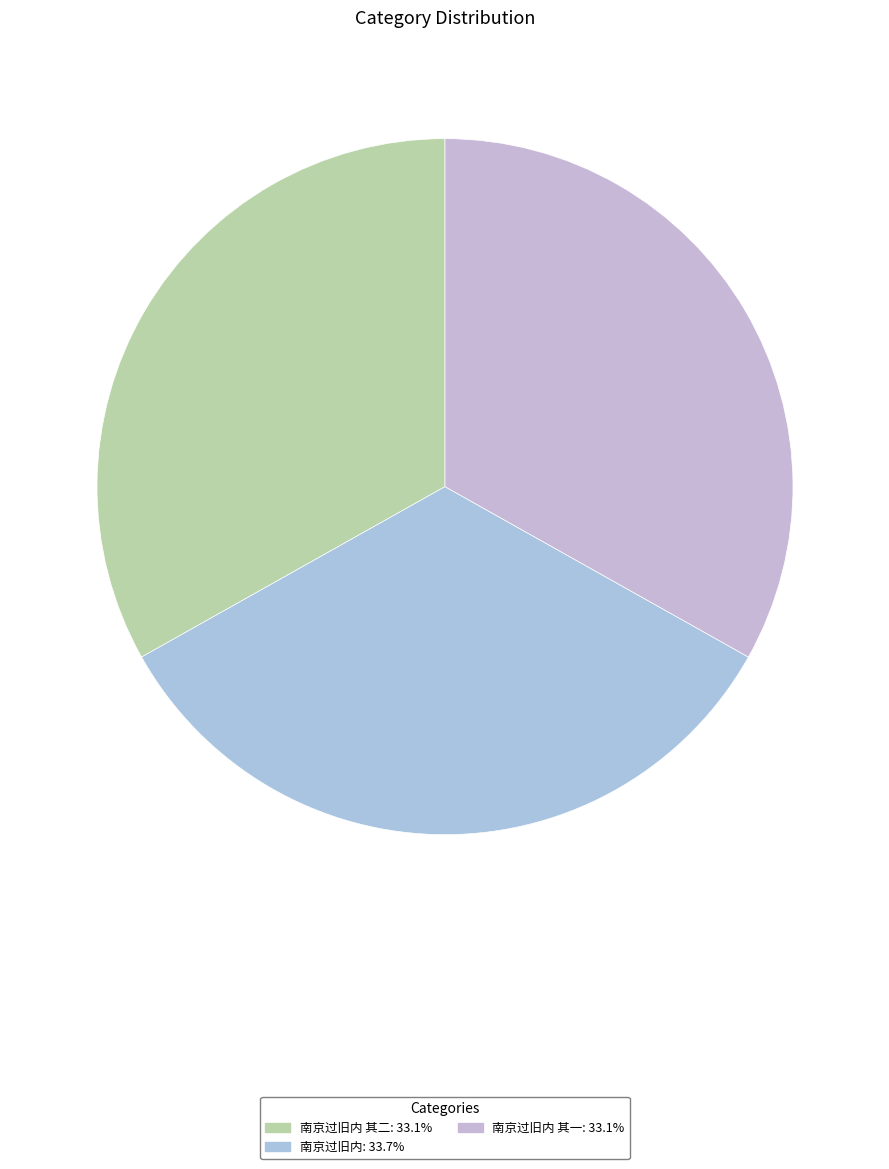

Rank the categories by value from lowest to highest.

南京过旧内 其一, 南京过旧内 其二, 南京过旧内